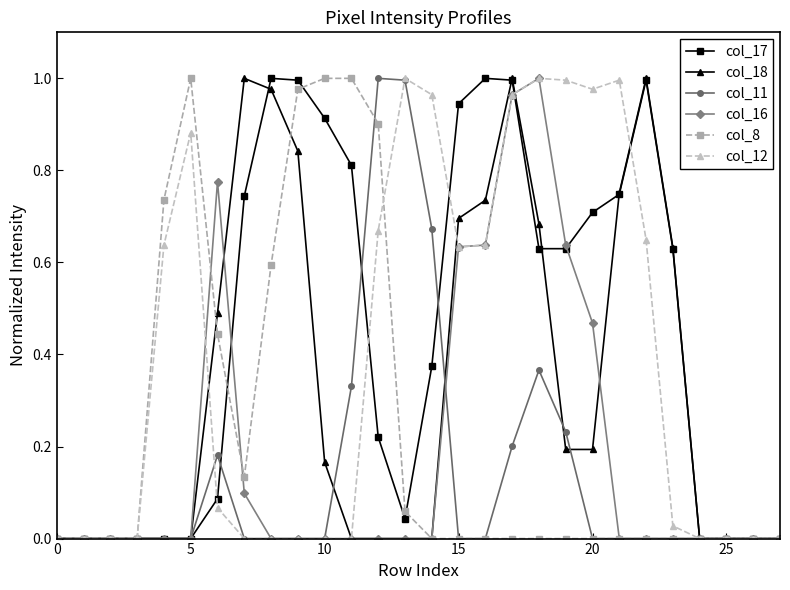

Which series has the largest total across all categories?

col_17